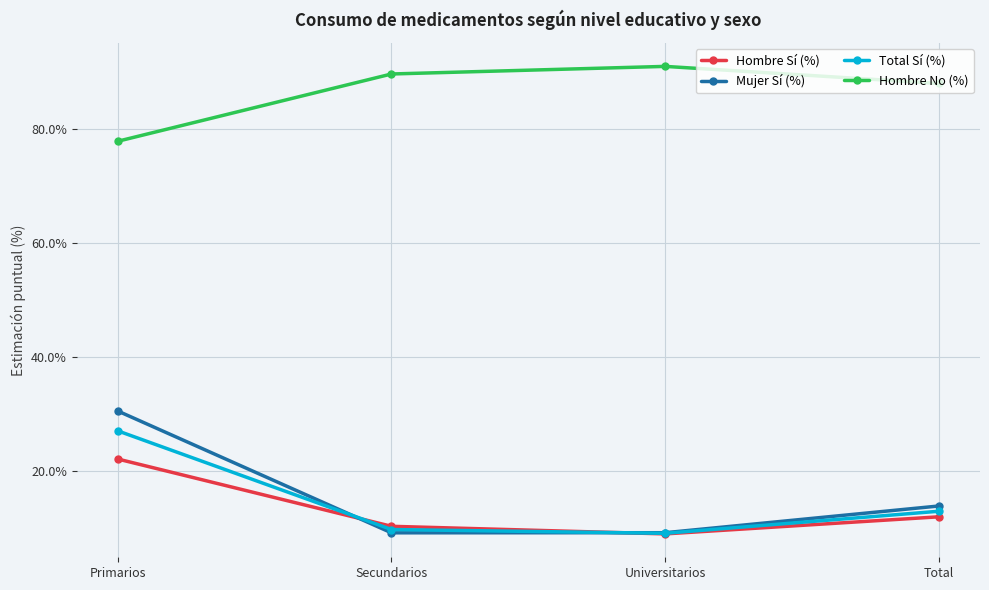

List the series in order of their peak value, highest first.

Hombre No (%), Mujer Sí (%), Total Sí (%), Hombre Sí (%)